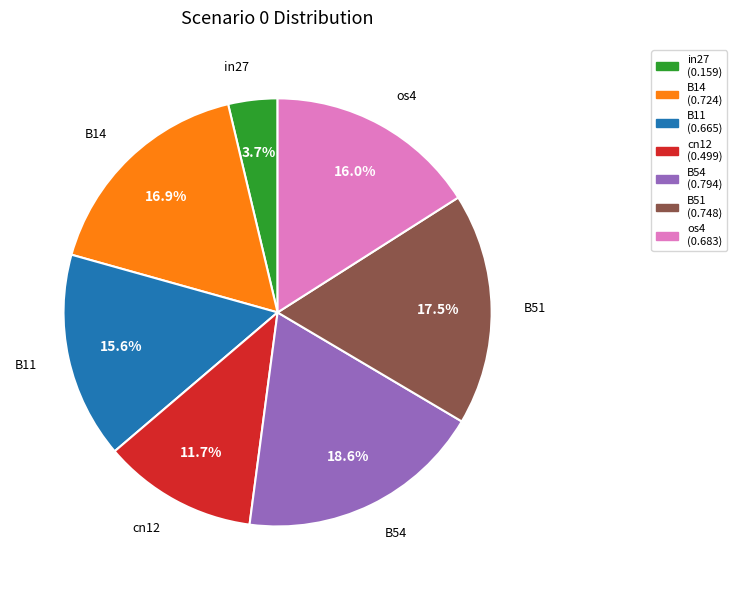

How many segments does this pie chart have?

7